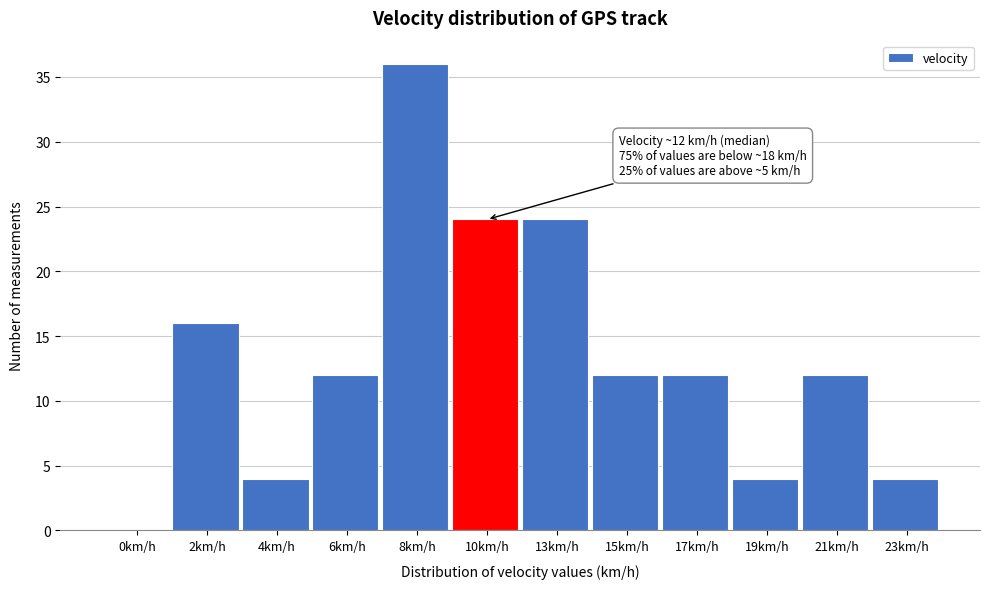

Reading left to right, extract all data points from this chart.

0km/h=0	2km/h=16	4km/h=4	6km/h=12	8km/h=36	10km/h=24	13km/h=24	15km/h=12	17km/h=12	19km/h=4	21km/h=12	23km/h=4